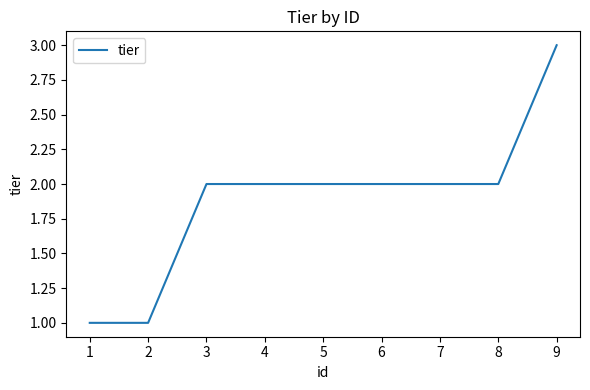

What is the difference between the maximum and minimum values?

2